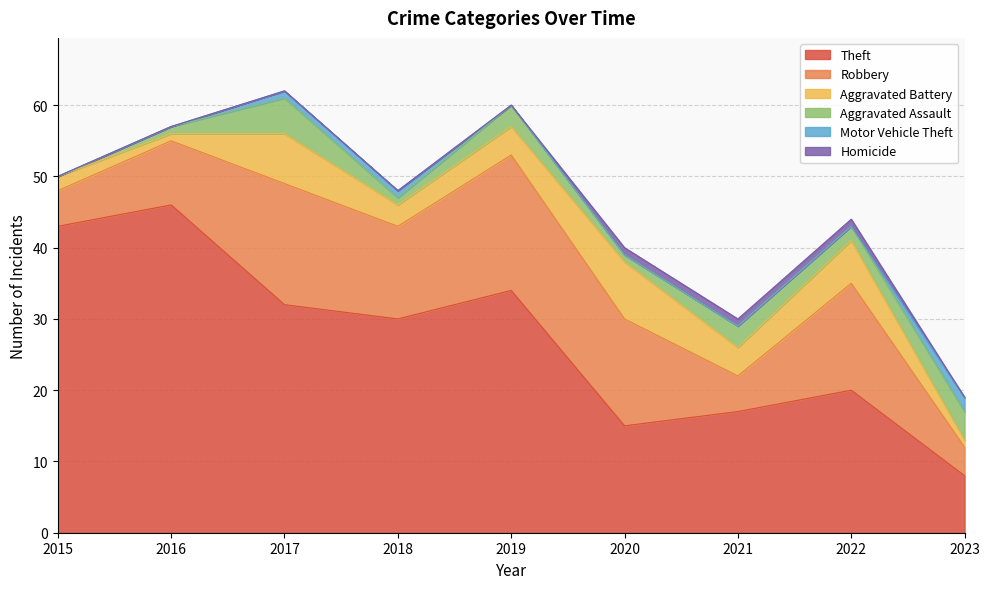

Is it true that Motor Vehicle Theft equals -1 at 2016?

False